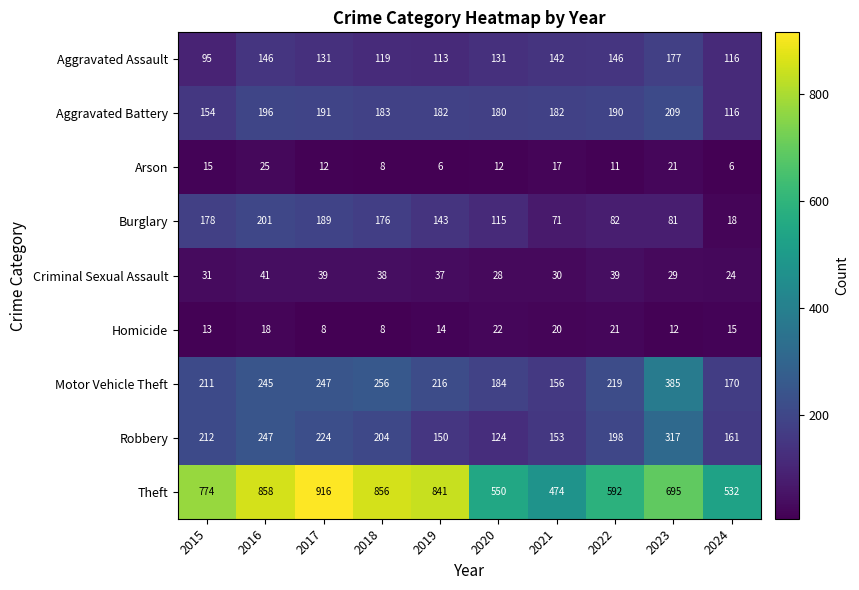

List the labels in order of Theft value, largest first.

2017, 2016, 2018, 2019, 2015, 2023, 2022, 2020, 2024, 2021